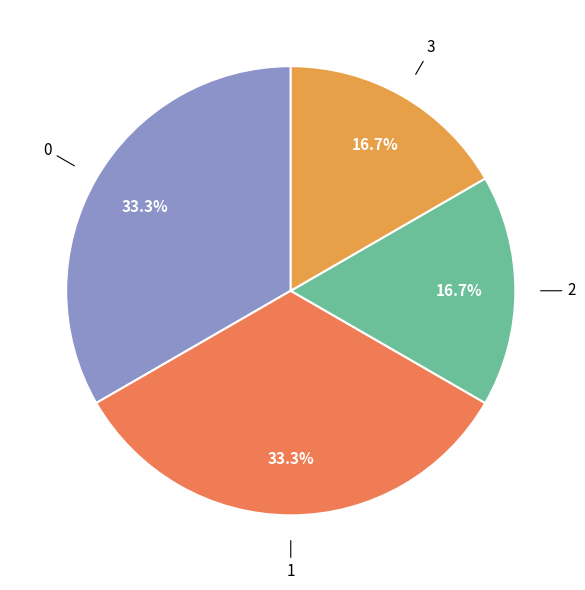

What portion of the pie excludes 3?

83.3%